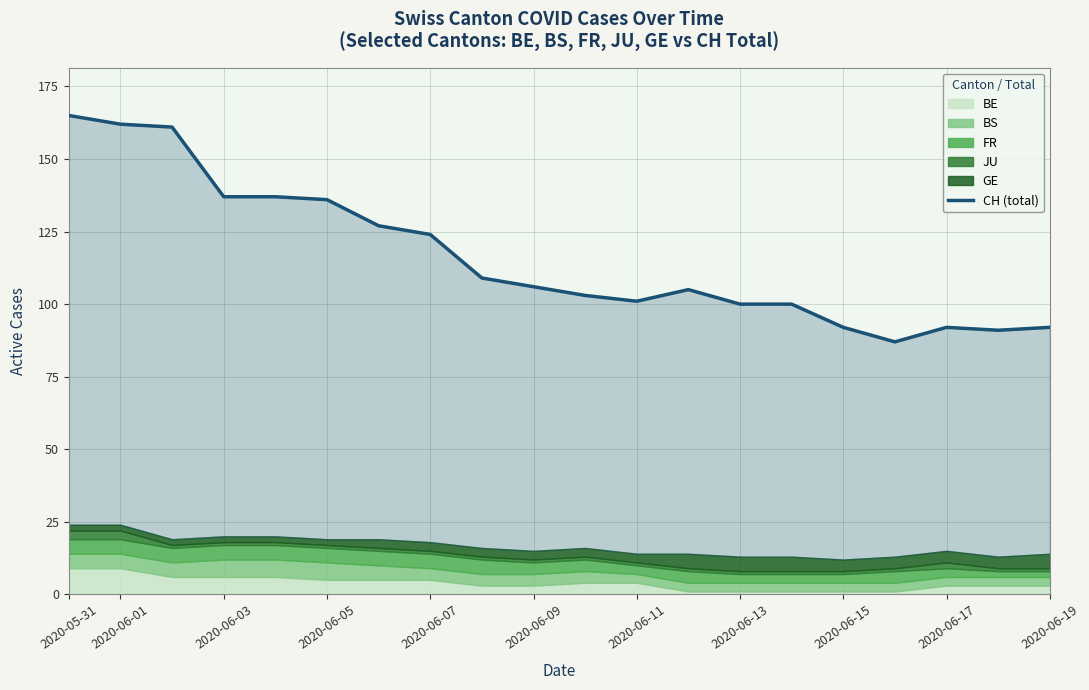

Which has a higher value, 2020-06-03 or 2020-06-09?

2020-06-03